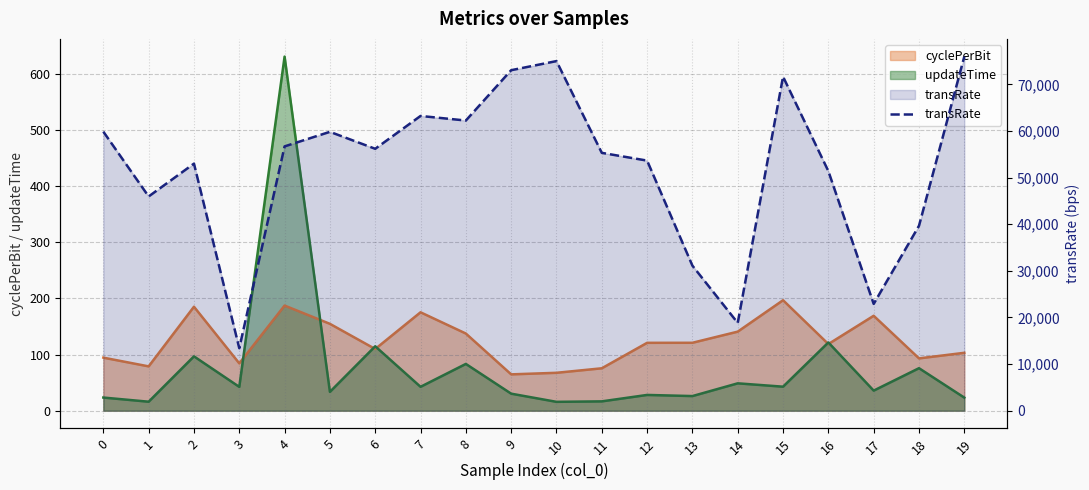

Which has a higher value, 0 or 7?

7